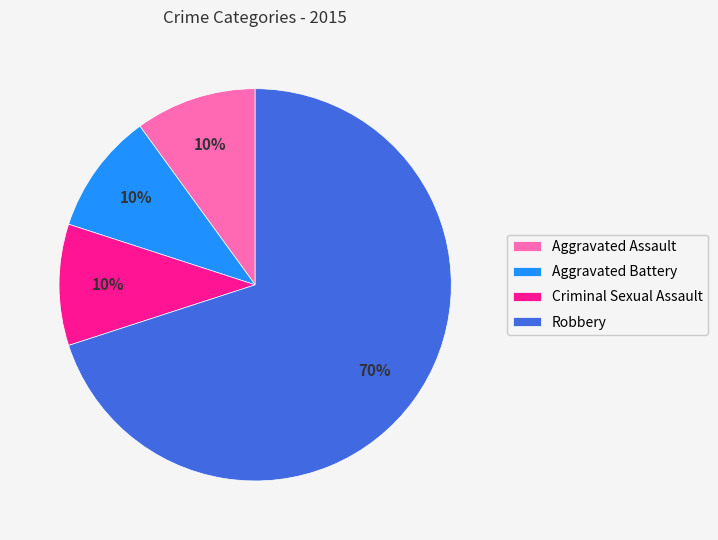

Between Robbery and Criminal Sexual Assault, which is larger?

Robbery